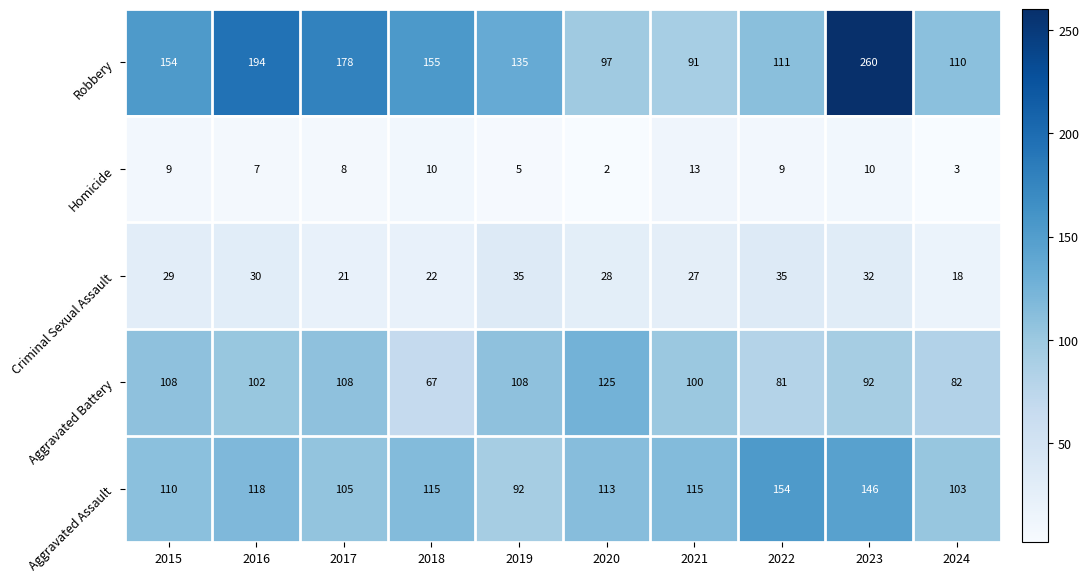

Which series changed the most between 2019 and 2024?

Aggravated Battery